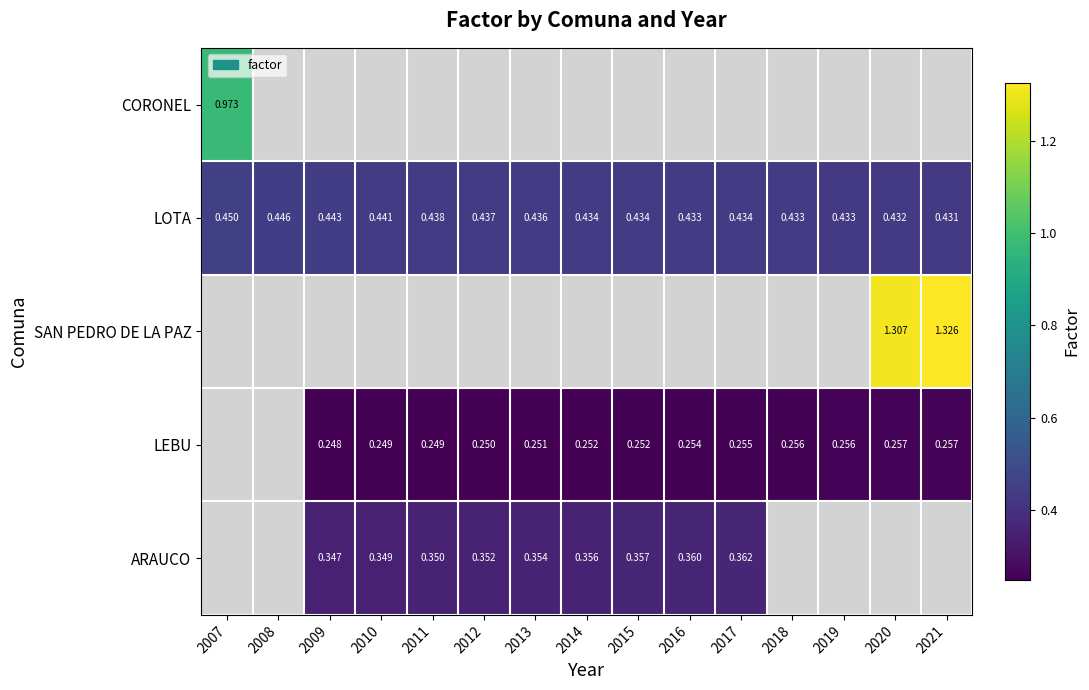

Between 2015 and 2009, which is larger?

2009